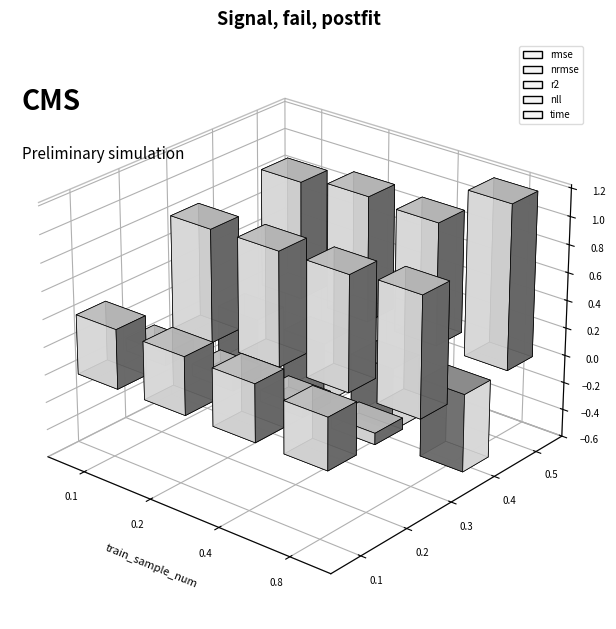

What is the value of the rmse bar at the 4th from the left?

0.4